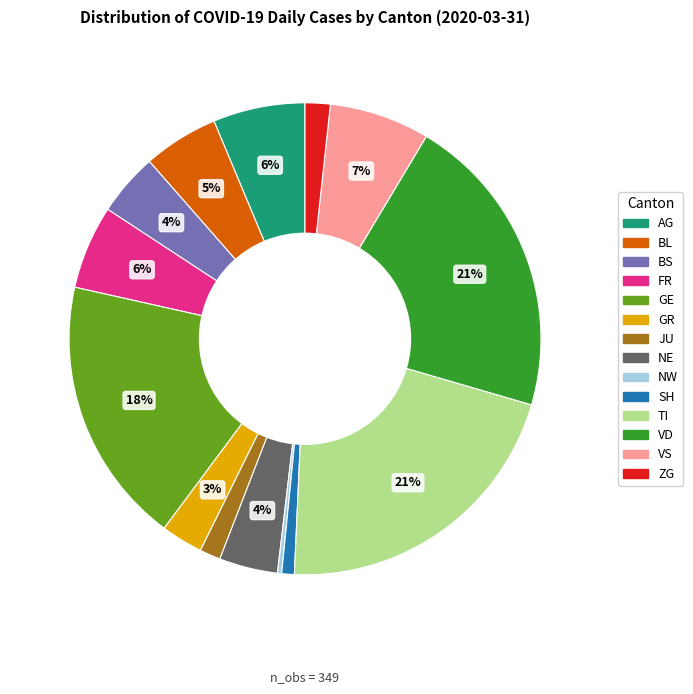

Which has a higher value, AG or JU?

AG